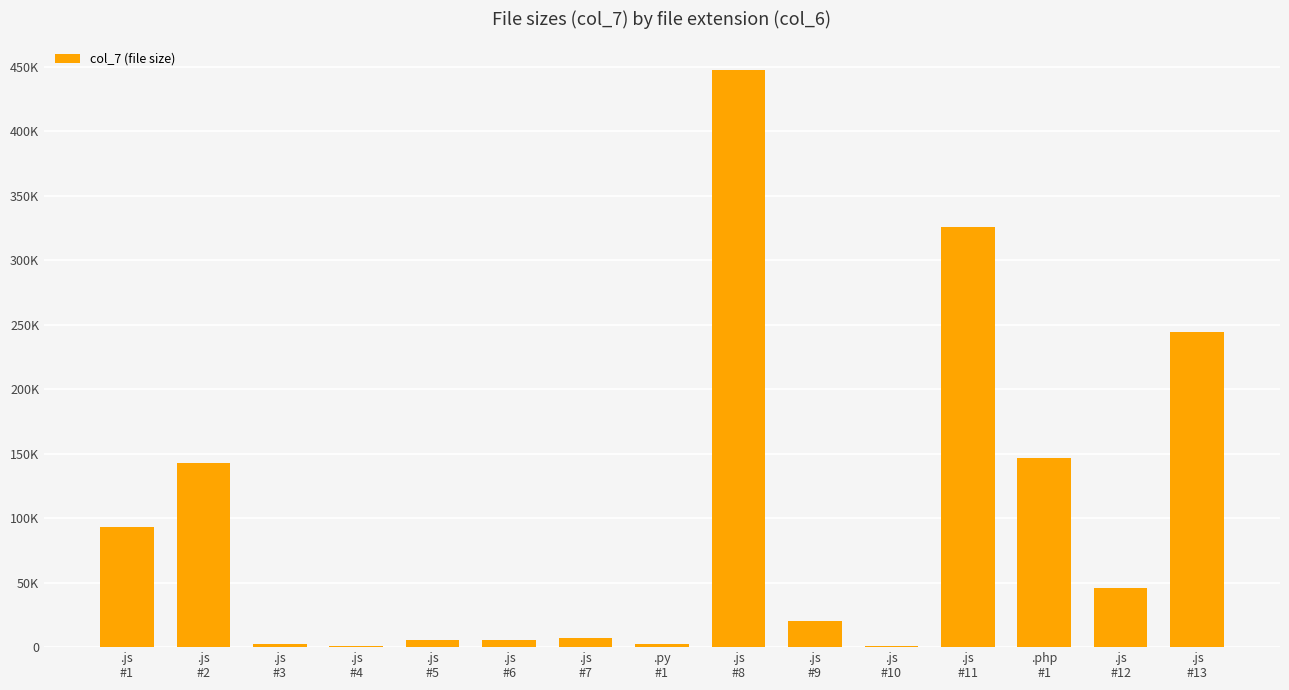

Reading left to right, list all the values displayed in this chart.

.js
#1=93517	.js
#2=142902	.js
#3=2068	.js
#4=713	.js
#5=5567	.js
#6=5589	.js
#7=7189	.py
#1=2705	.js
#8=447516	.js
#9=20305	.js
#10=1024	.js
#11=325844	.php
#1=147052	.js
#12=45671	.js
#13=244754